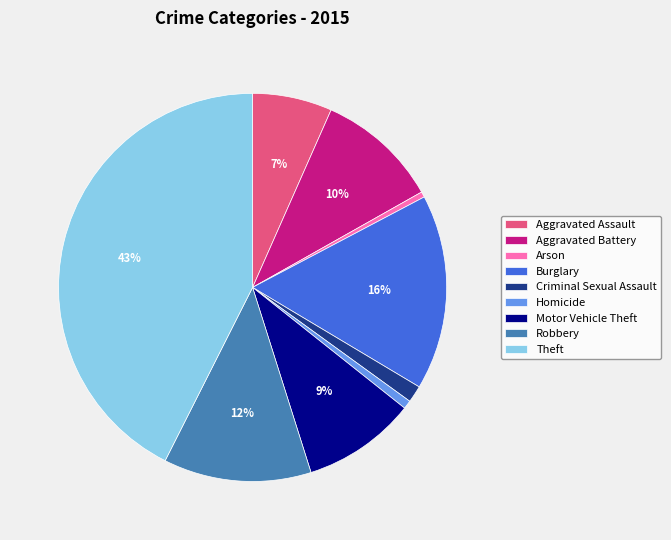

To the nearest percent, what is the difference between the Arson and Aggravated Battery slice percentages?

10%